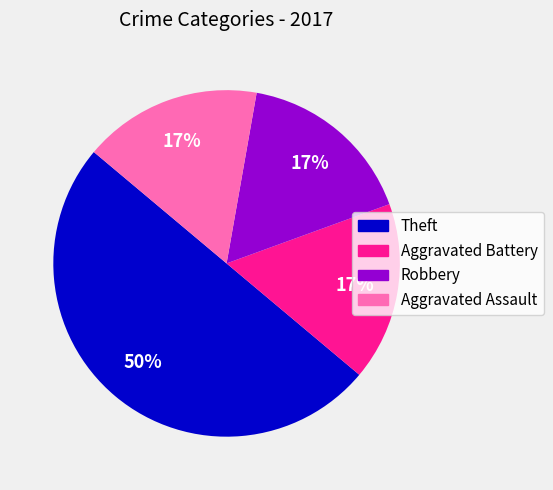

Which category has the biggest portion of the pie?

Theft